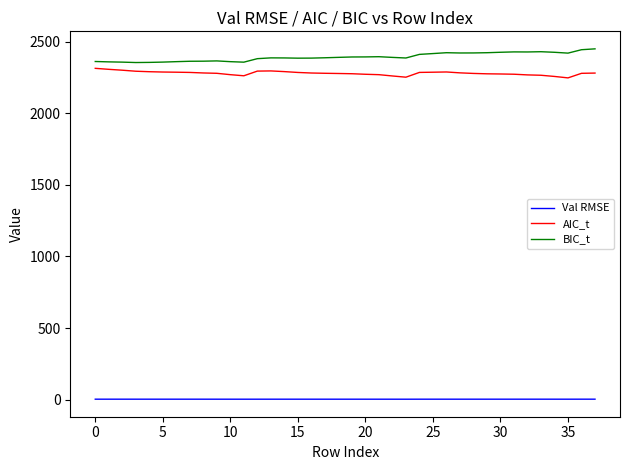

What is the greatest value displayed?

2450.0